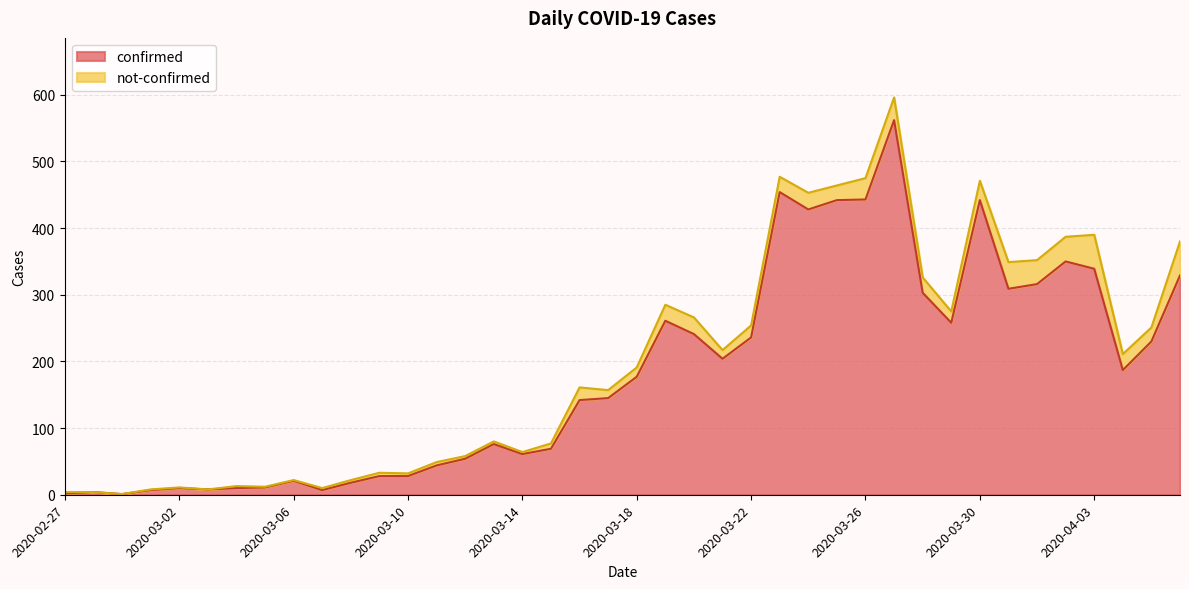

What is the label of the 26th point from the left?

2020-03-23